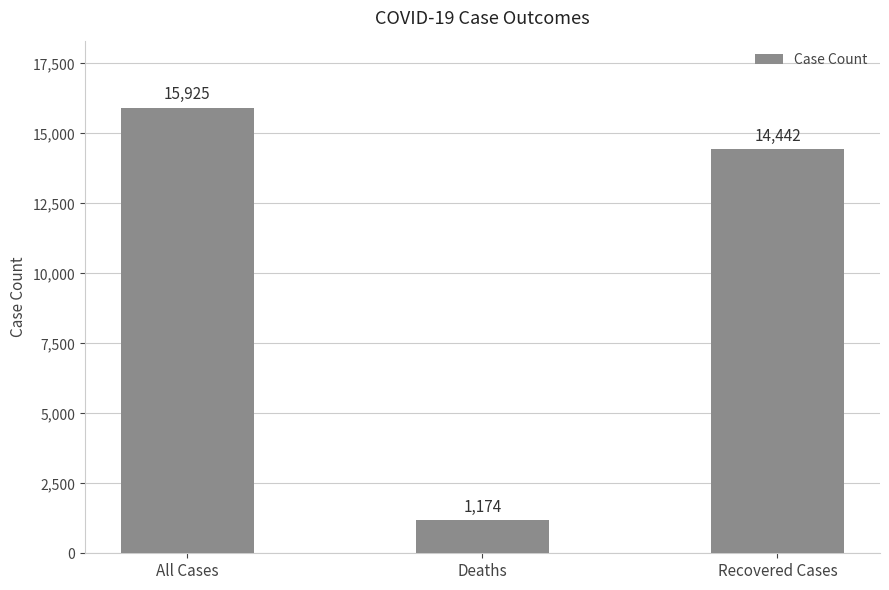

Where does the data first go above 14442?

All Cases